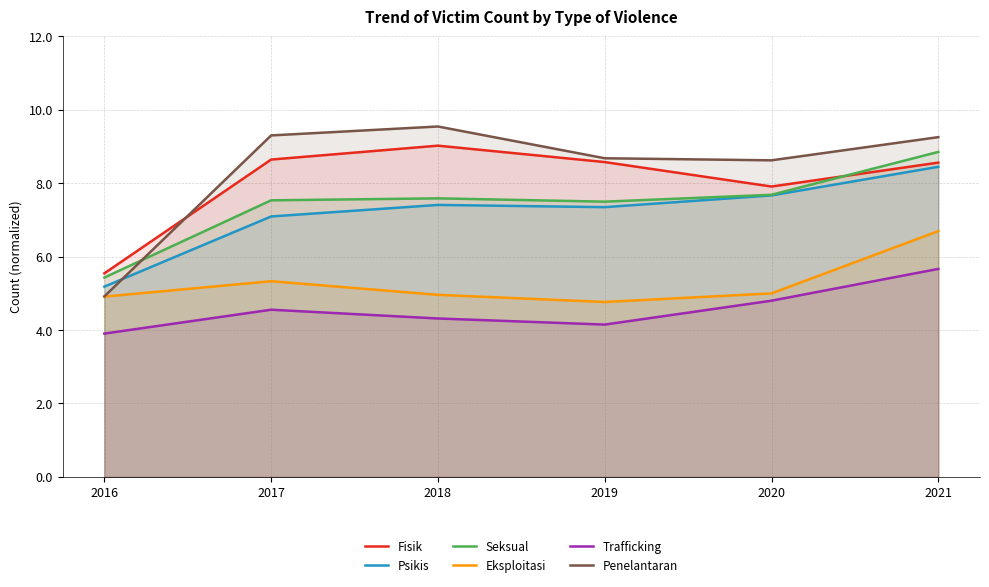

At which category does the chart reach its peak across all series?

2018